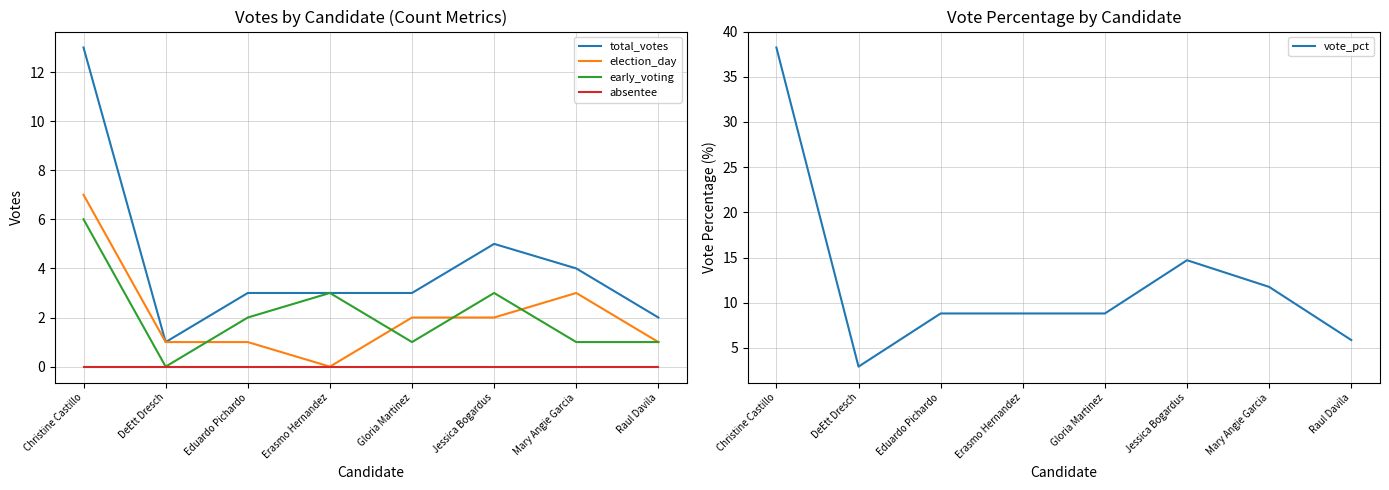

How many lines are shown in the chart?

5